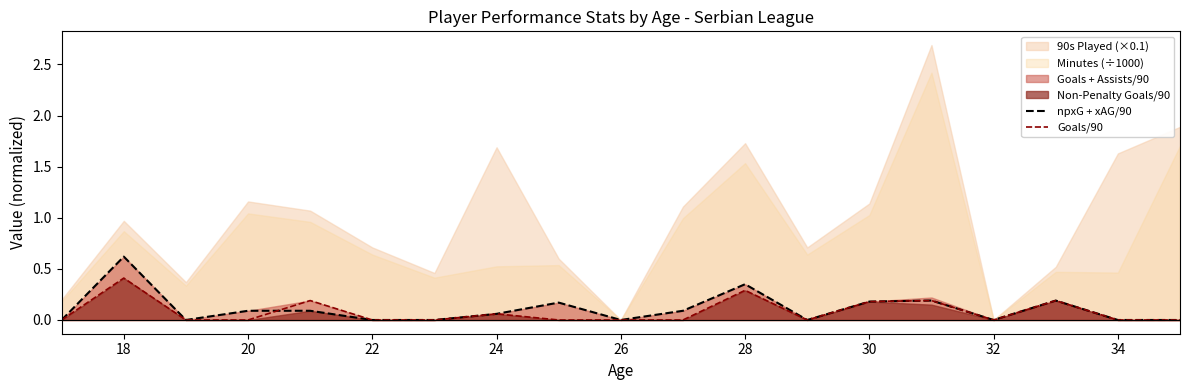

The value of npxG + xAG/90 at 30 is 0.2. True or false?

True